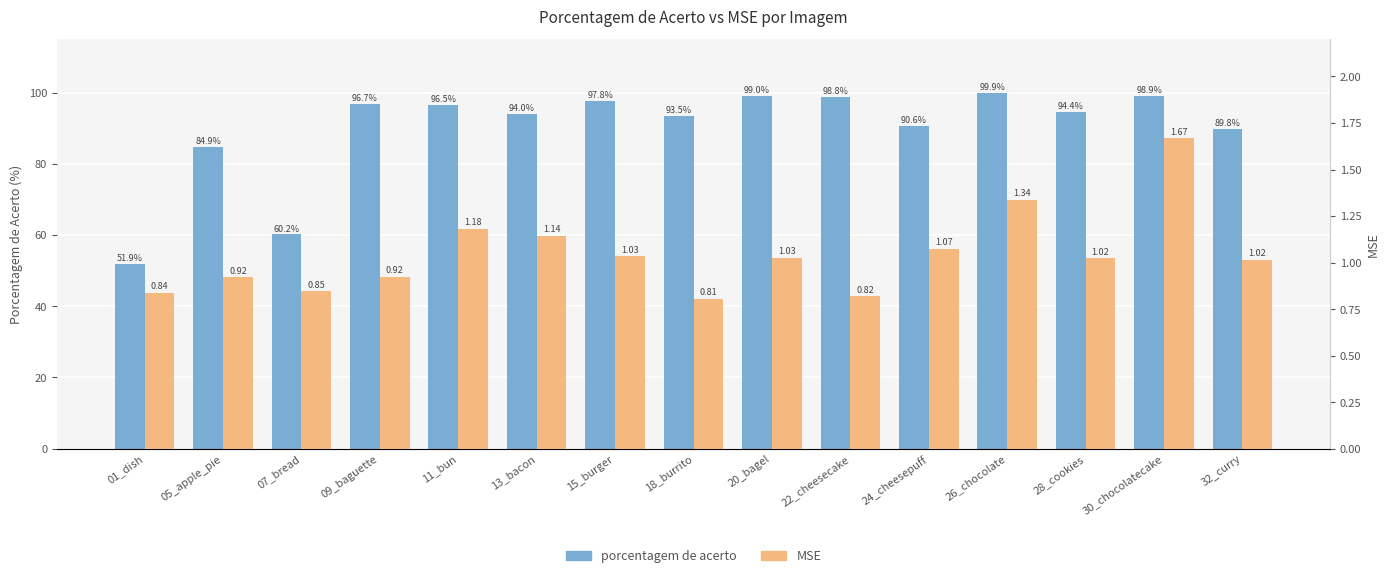

Reading left to right, extract all data points from this chart.

porcentagem de acerto: 51.9	84.9	60.2	96.7	96.5	94.0	97.8	93.5	99.0	98.8	90.6	99.9	94.4	98.9	89.8
MSE: 0.8	0.9	0.8	0.9	1.2	1.1	1.0	0.8	1.0	0.8	1.1	1.3	1.0	1.7	1.0